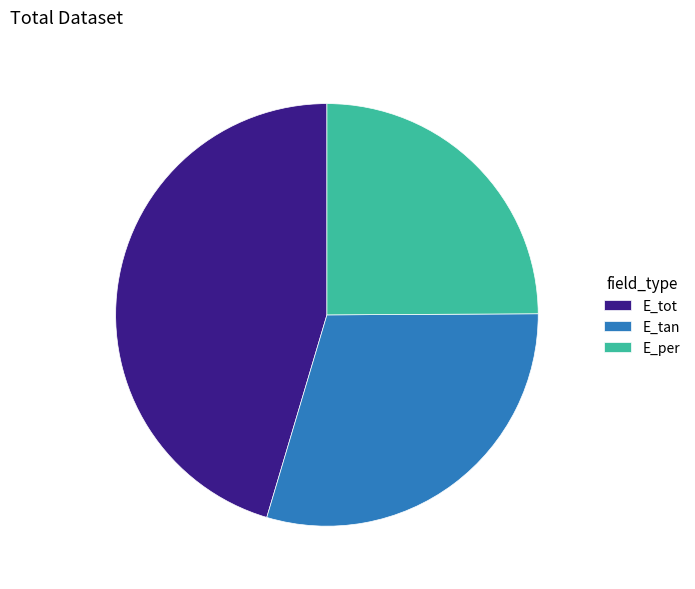

How many slices are in this pie chart?

3